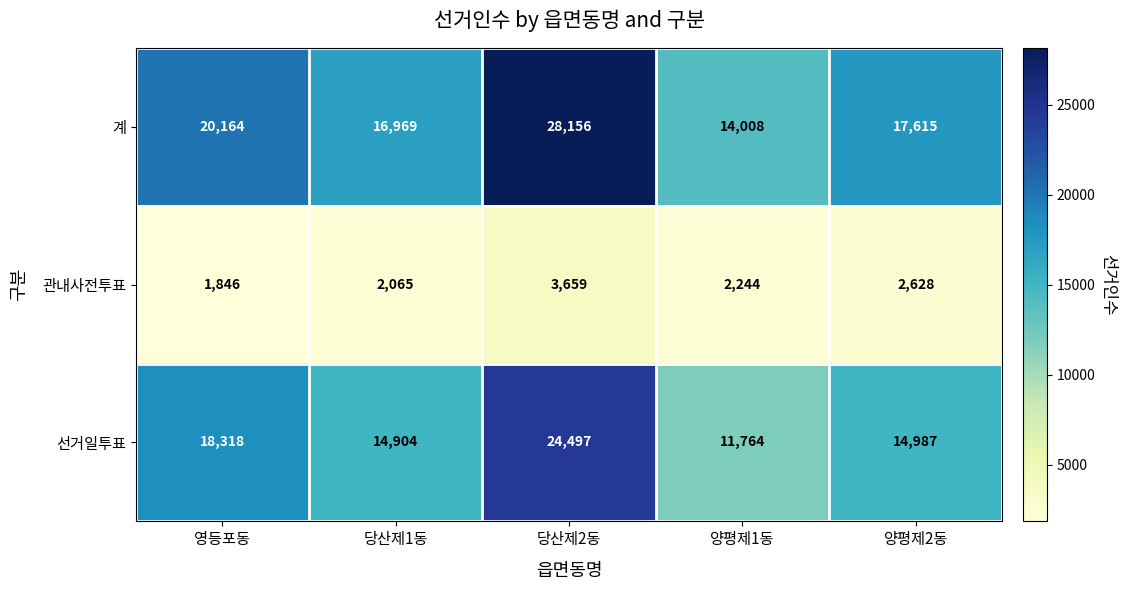

At how many categories does at least one series exceed 10305?

5